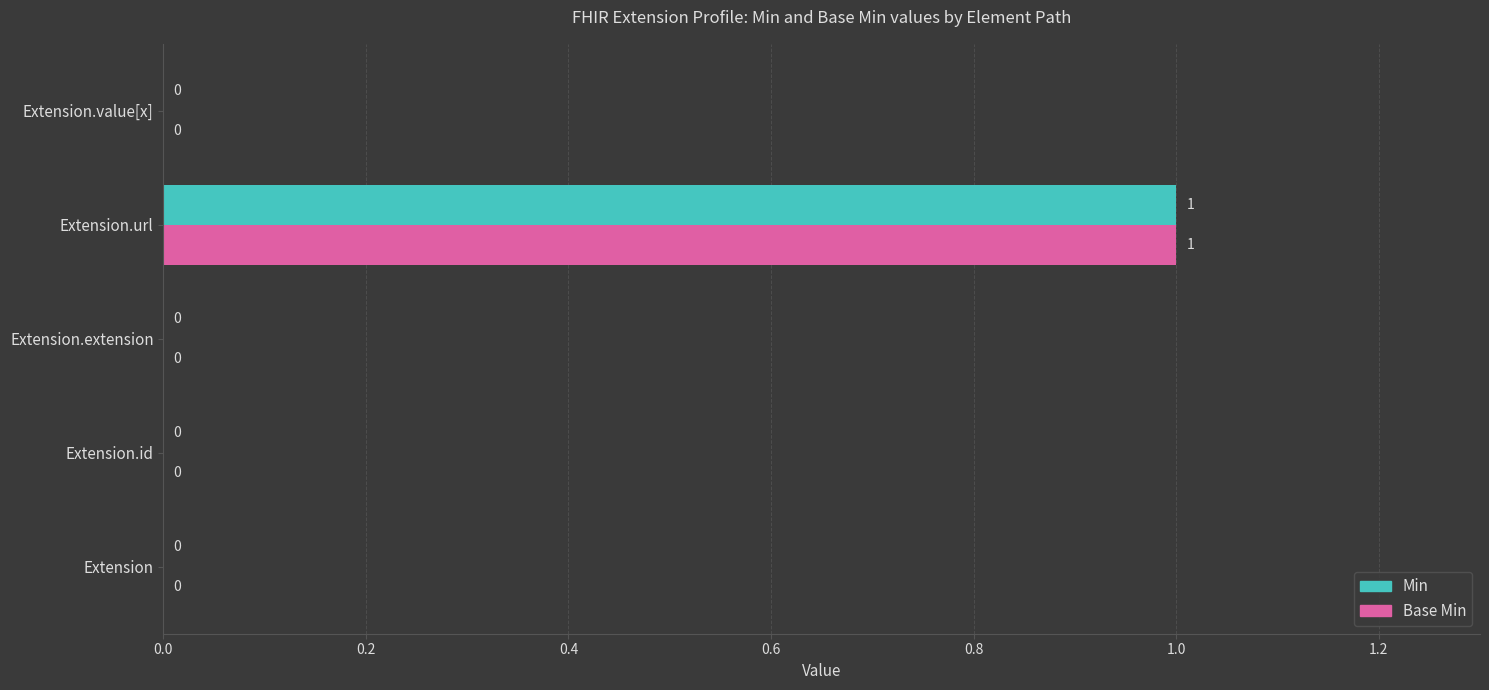

At which category is the sum across all series the highest?

Extension.url